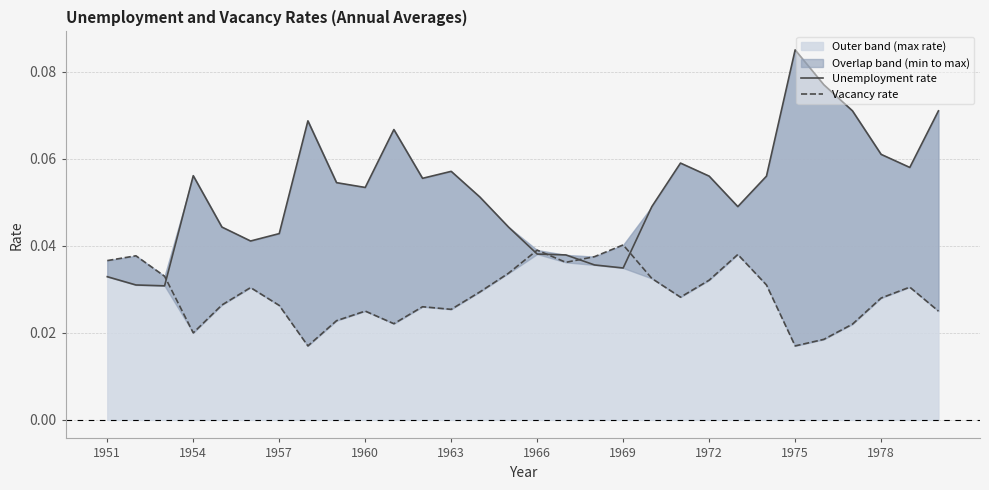

True or false: Unemployment rate and Vacancy rate cross at least once.

True